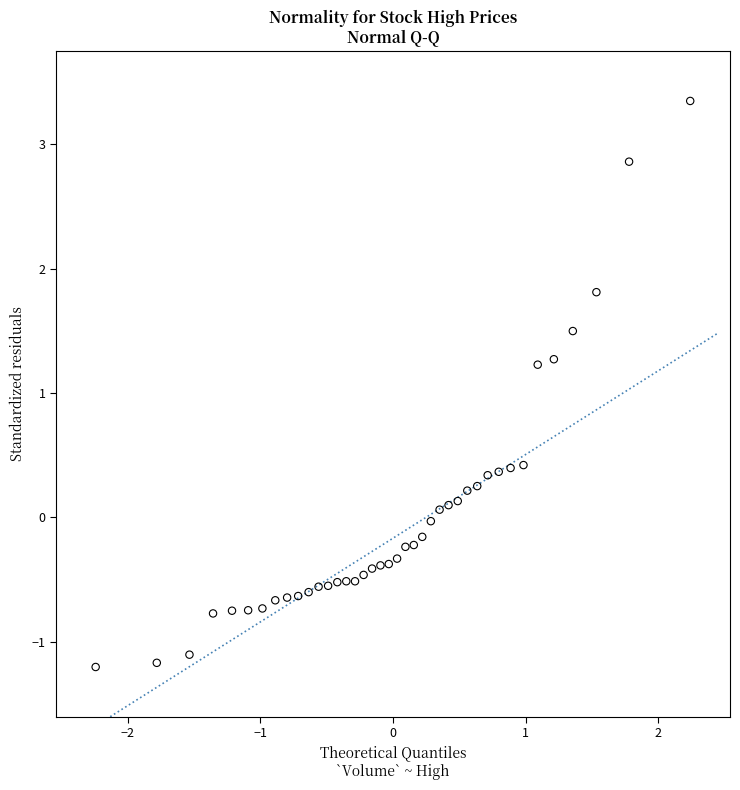

What is the range of Y values (max minus min)?

4.6